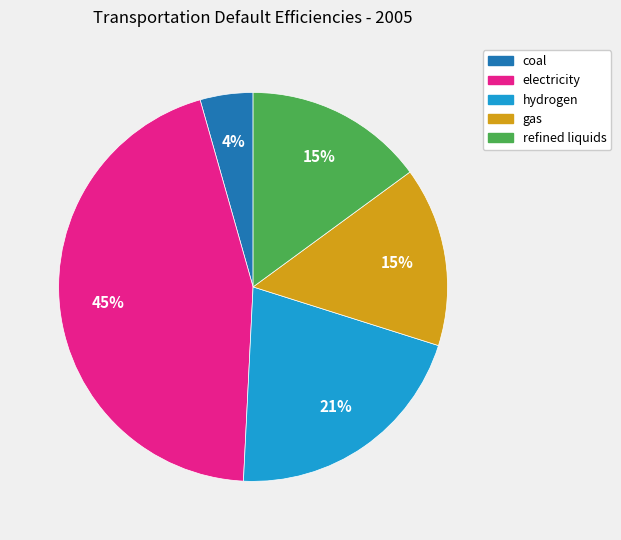

Which slice is the smallest?

coal